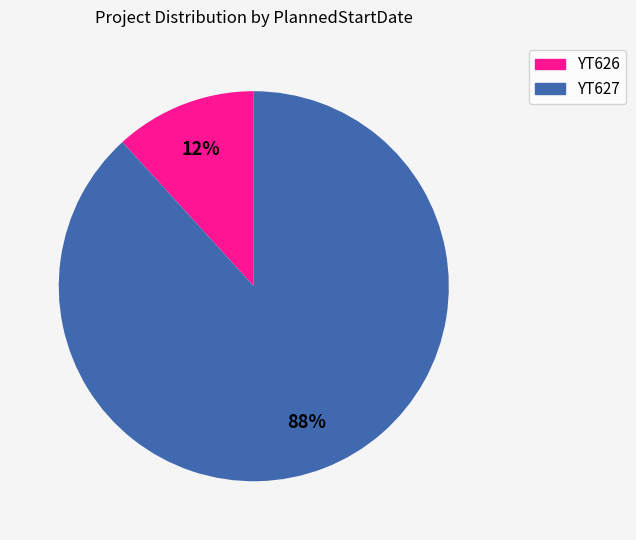

To the nearest percent, what is the difference between the largest and smallest slice percentages?

76%